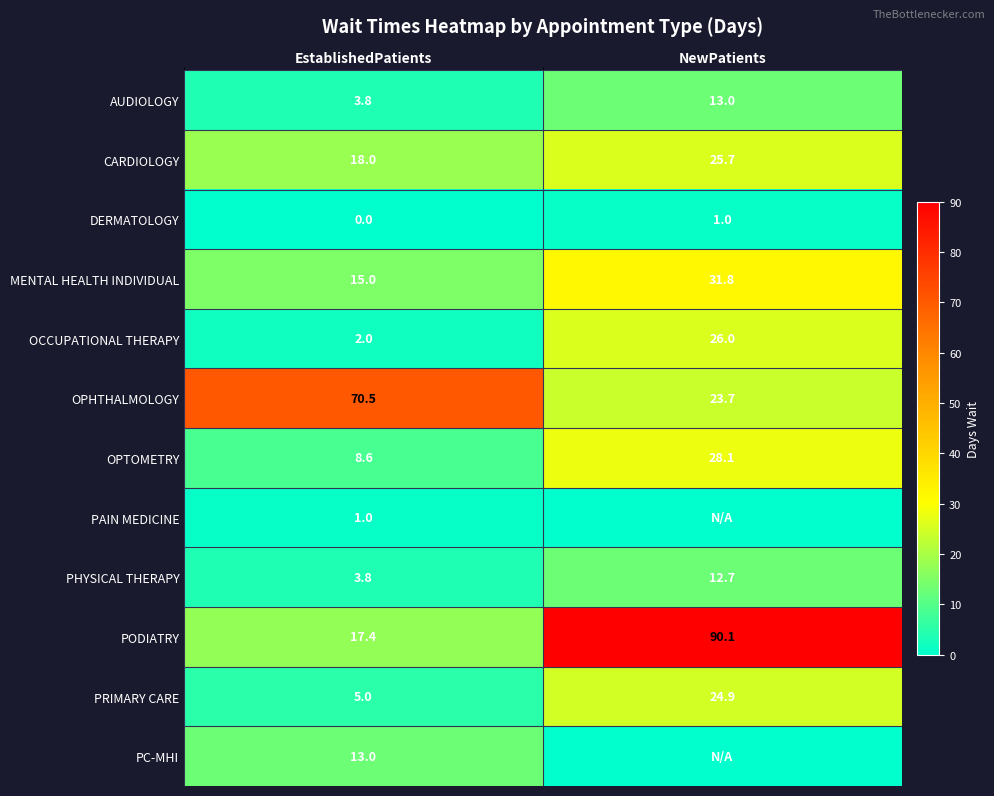

List the labels in order of AUDIOLOGY value, largest first.

NewPatients, EstablishedPatients